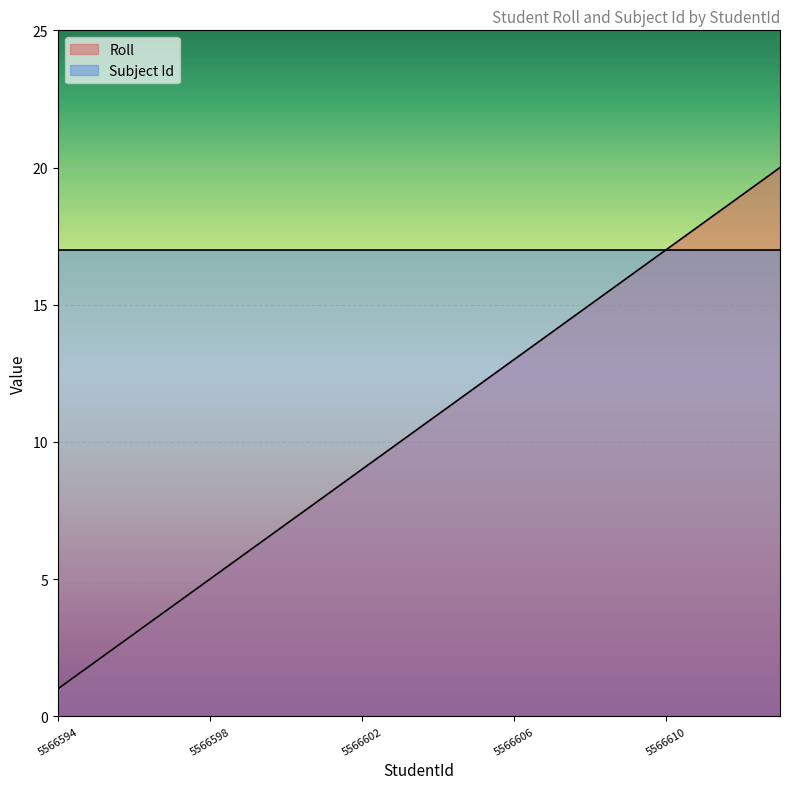

What is the ratio of the value at 5566607 to the value at 5566597?

3.5